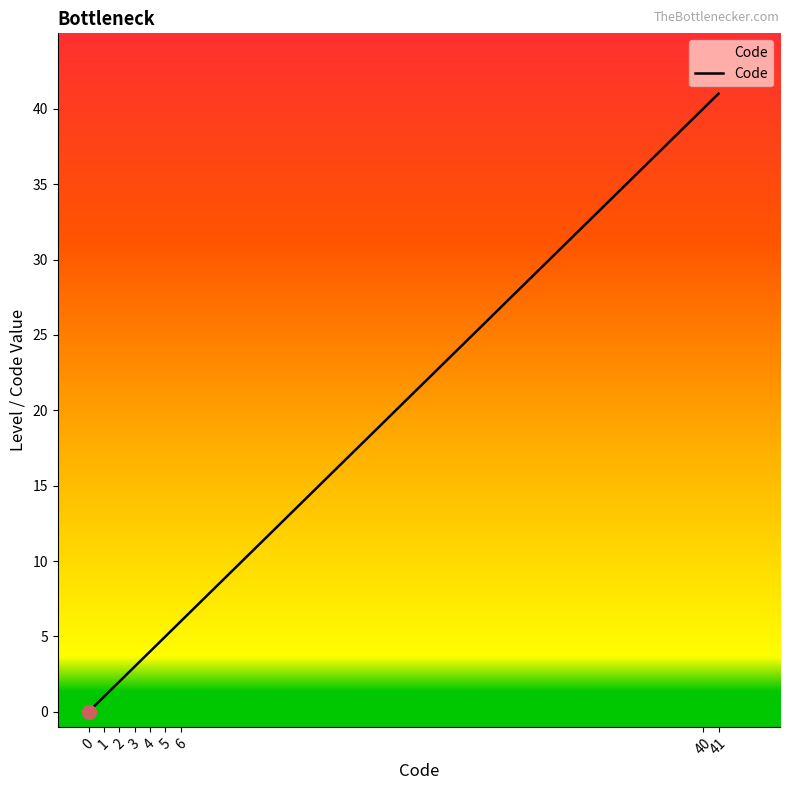

Reading right to left, list all the values displayed in this chart.

41	40	6	5	4	3	2	1	0